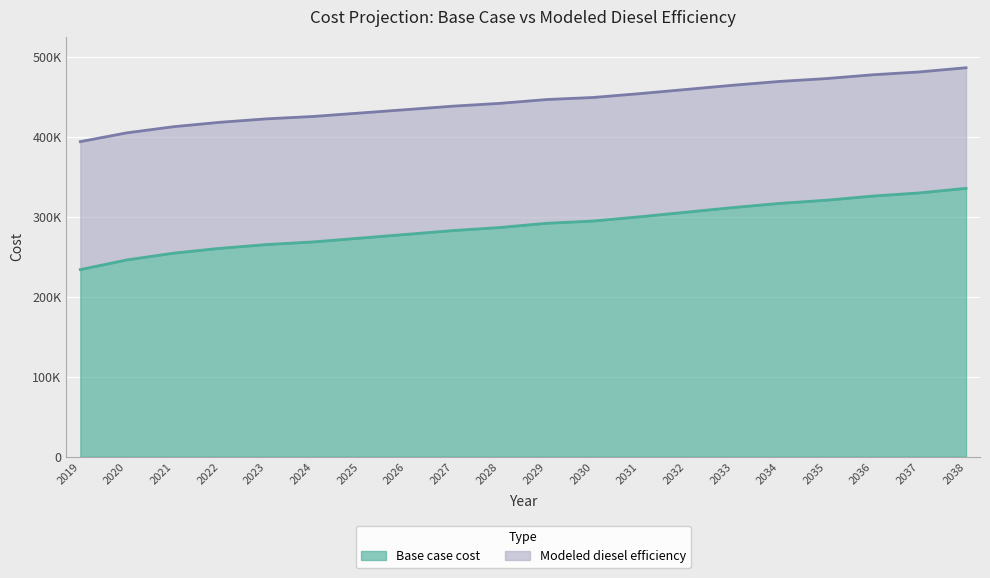

How many data points in Modeled diesel efficiency are less than 446832?

10